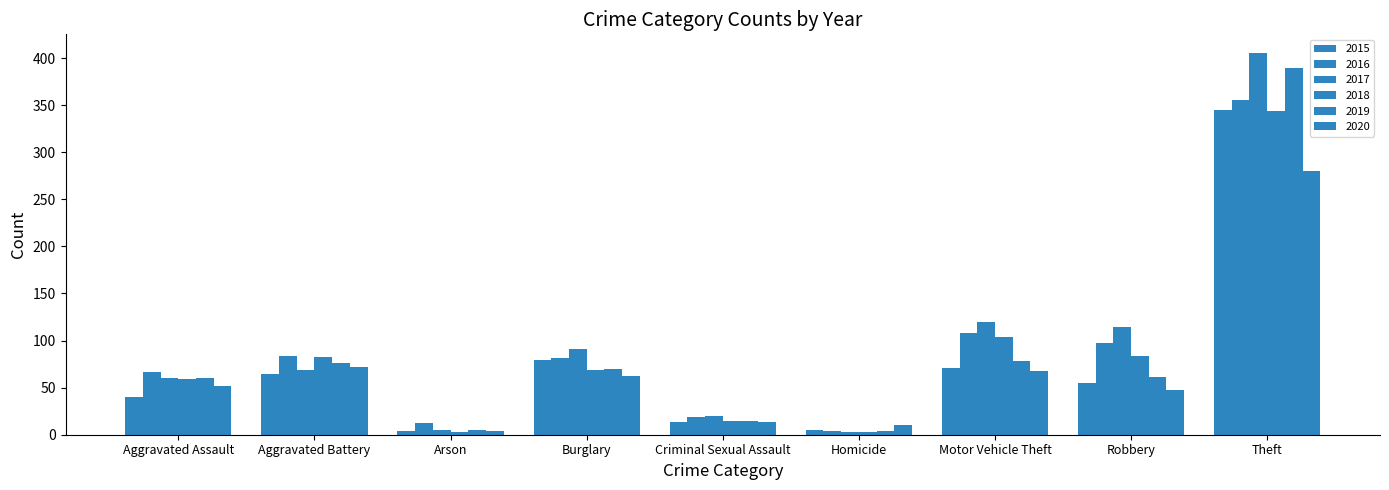

How many groups of bars are there?

9